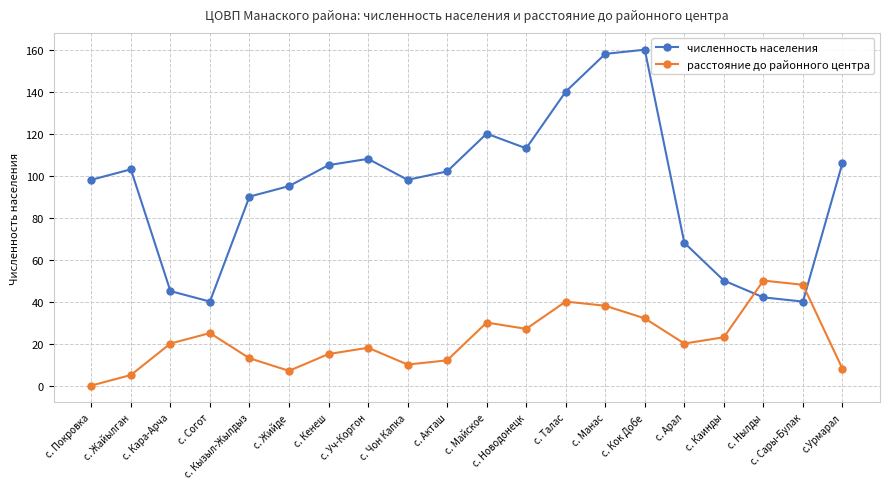

How many intersections are there between расстояние до районного центра and численность населения?

2